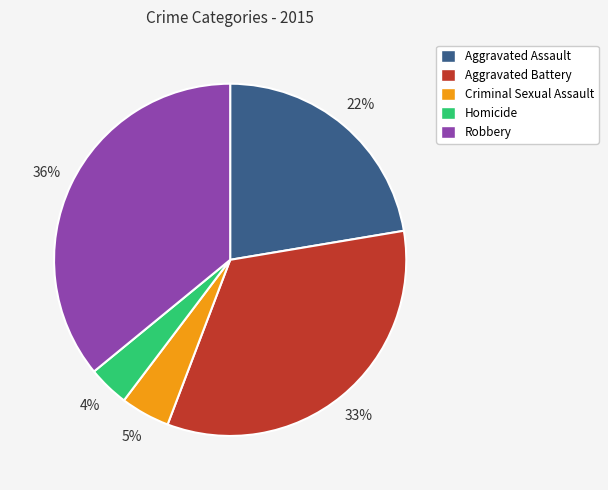

Does Aggravated Assault represent more than half of the total?

No